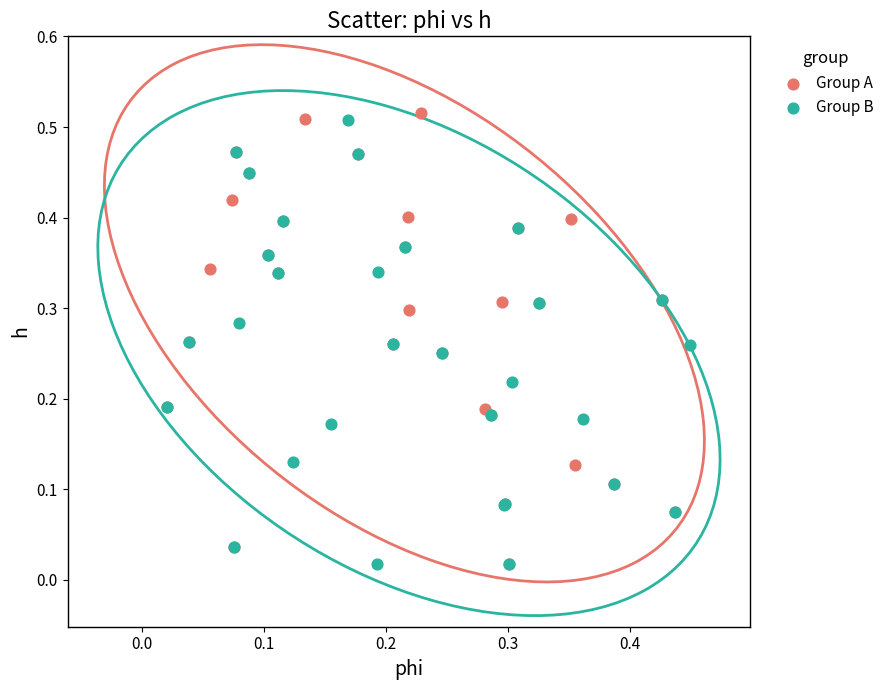

Which series reaches the maximum Y coordinate?

Group A